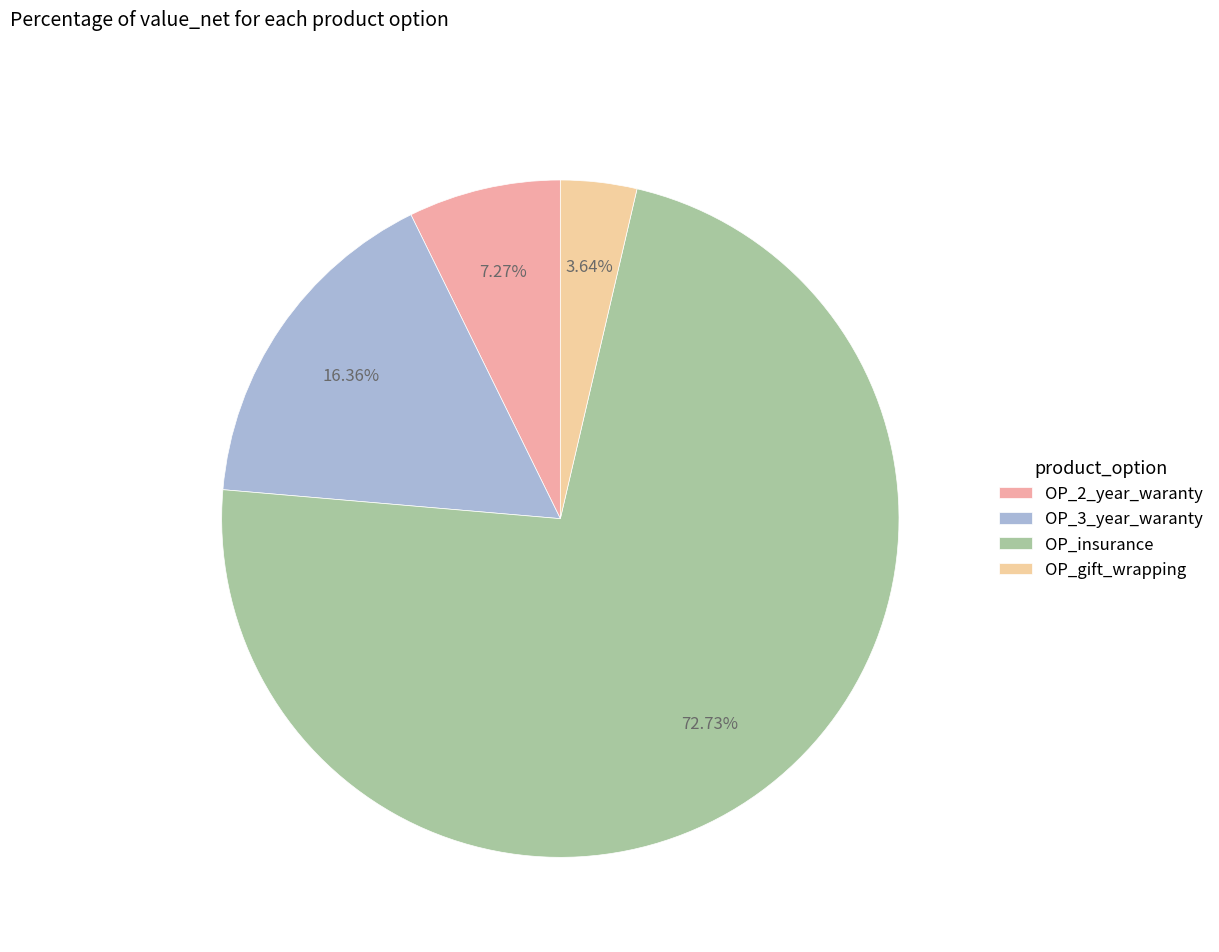

What is the change in value from OP_2_year_waranty to OP_3_year_waranty?

+1000